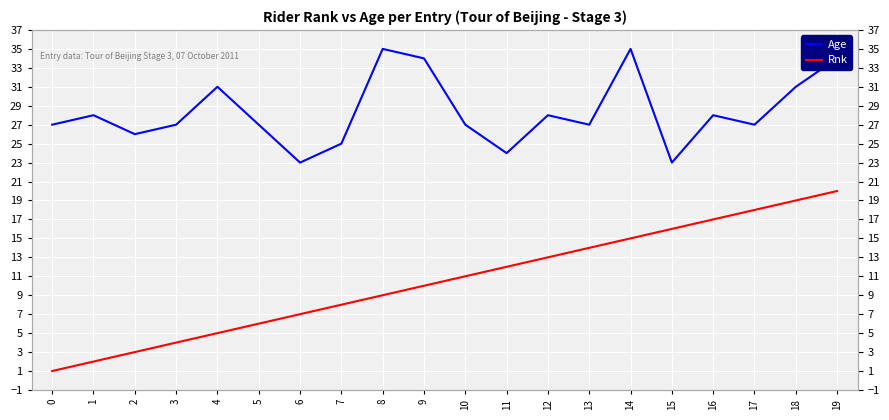

How many lines are shown in the chart?

2